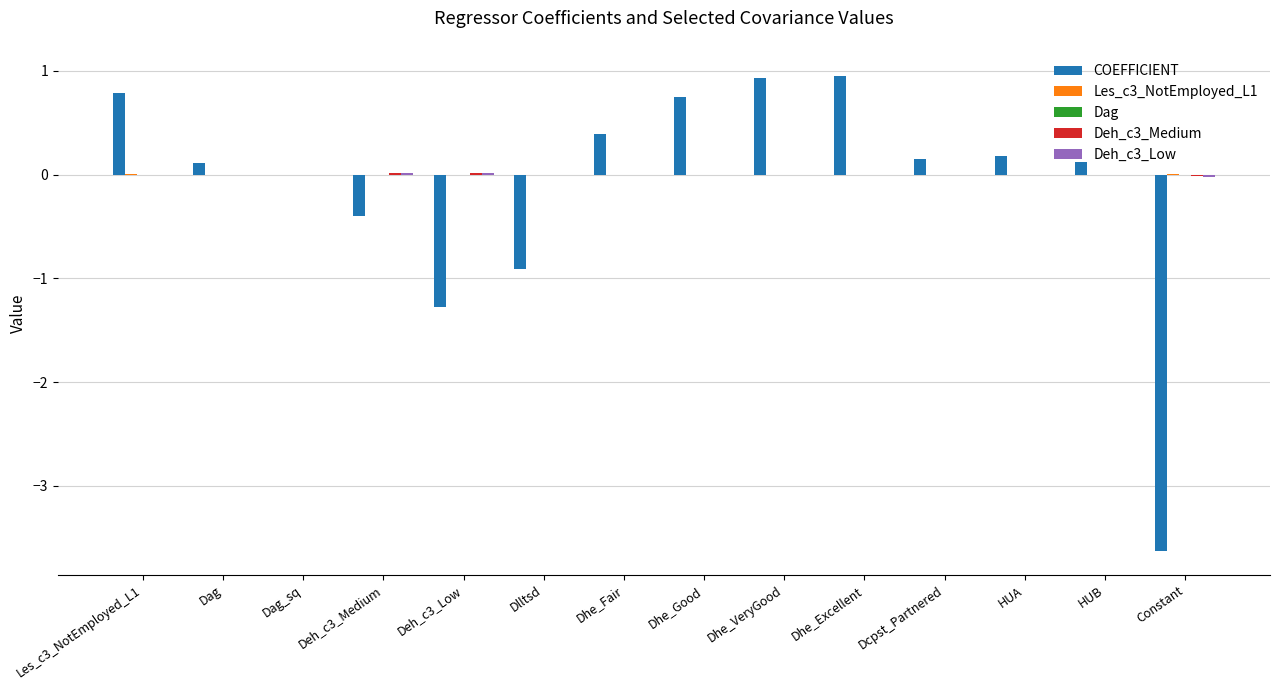

What is the maximum value shown in the chart?

1.0